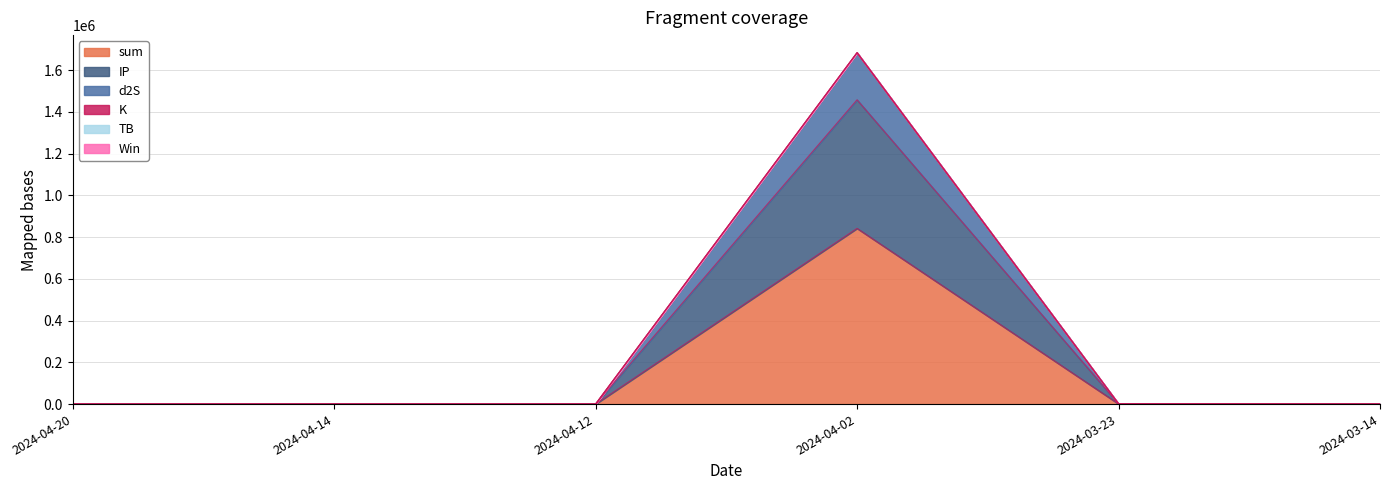

What is the highest value of the sum series?

841896.7